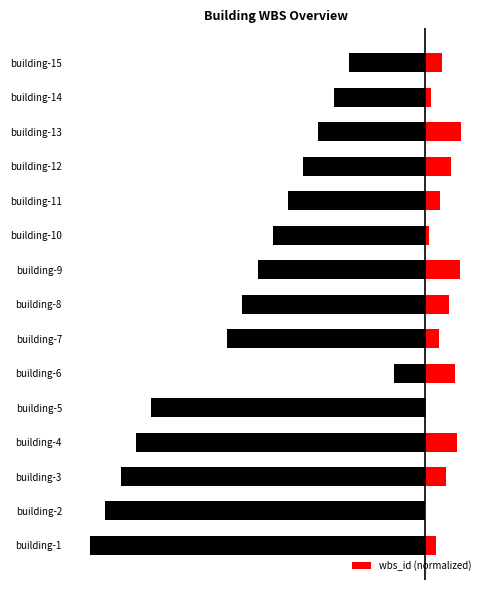

Is the value of seq_num at building-5 greater than the value of wbs_id (normalized) at building-14?

No